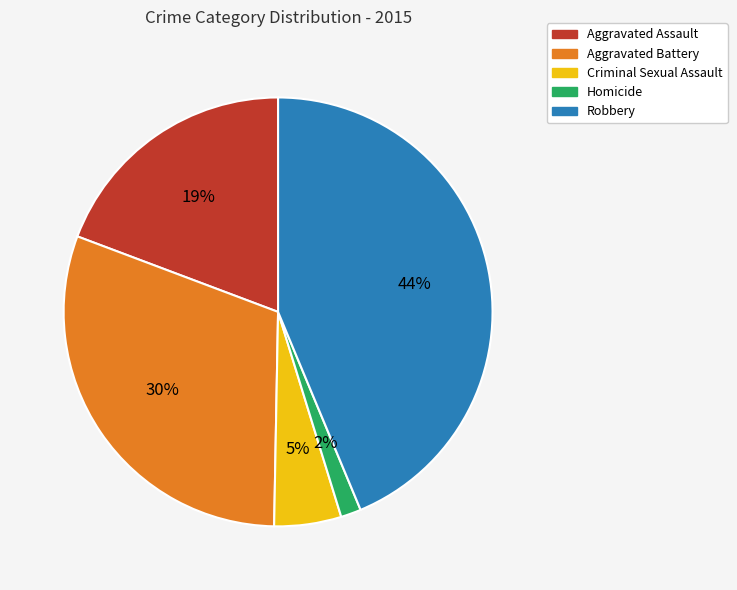

Combined, do Aggravated Battery and Criminal Sexual Assault account for over 50%?

No